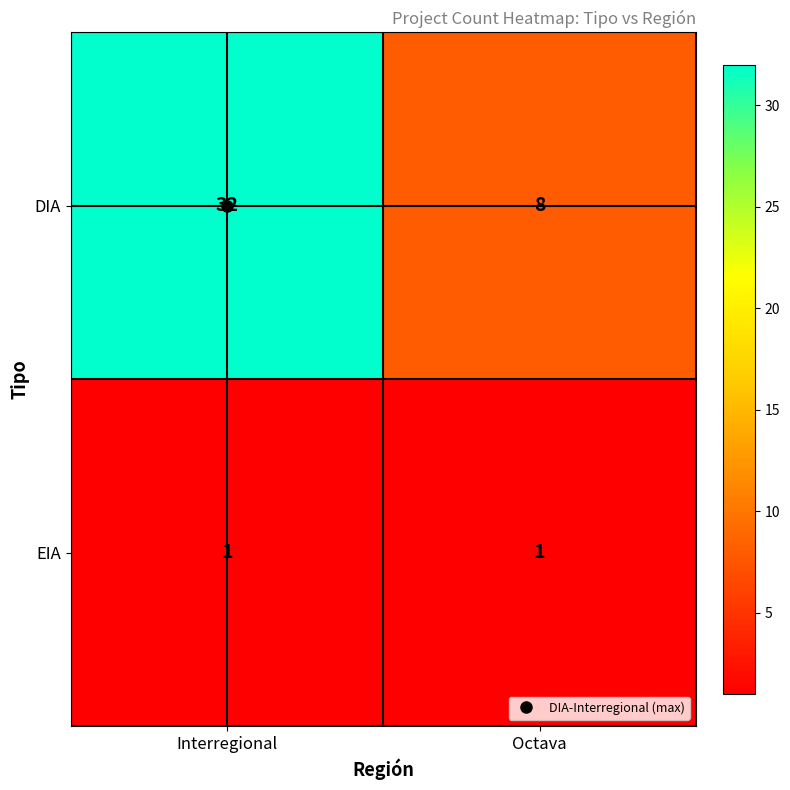

What is the spread (max minus min) of values at Octava?

7